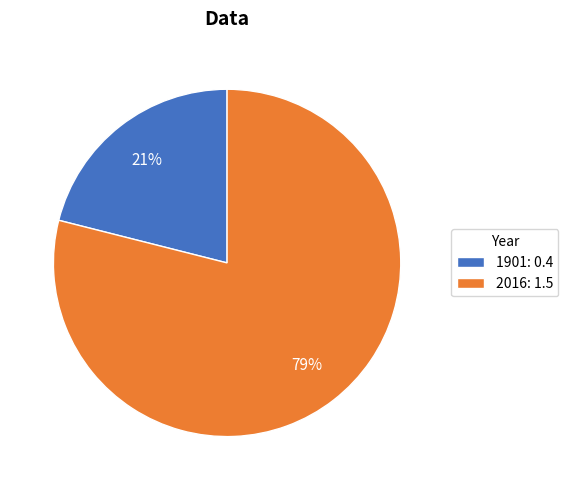

Which has a higher value, 2016 or 1901?

2016